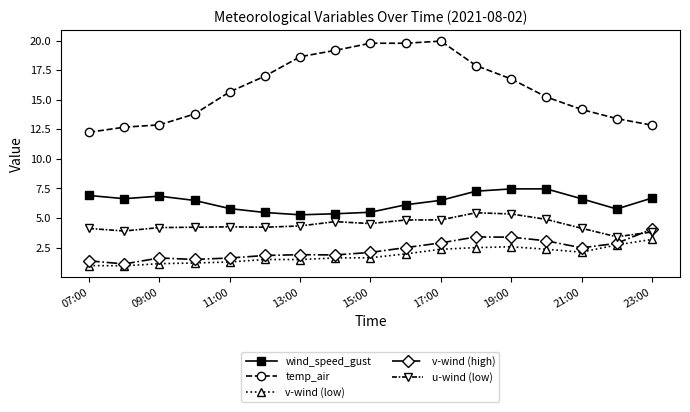

What is the lowest value of the temp_air series?

12.2